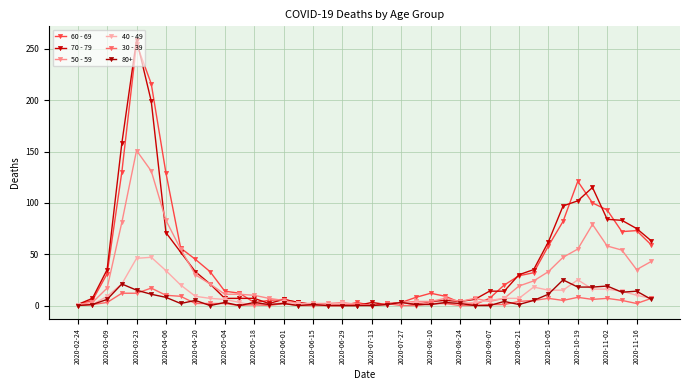

Count the number of categories in the chart.

40